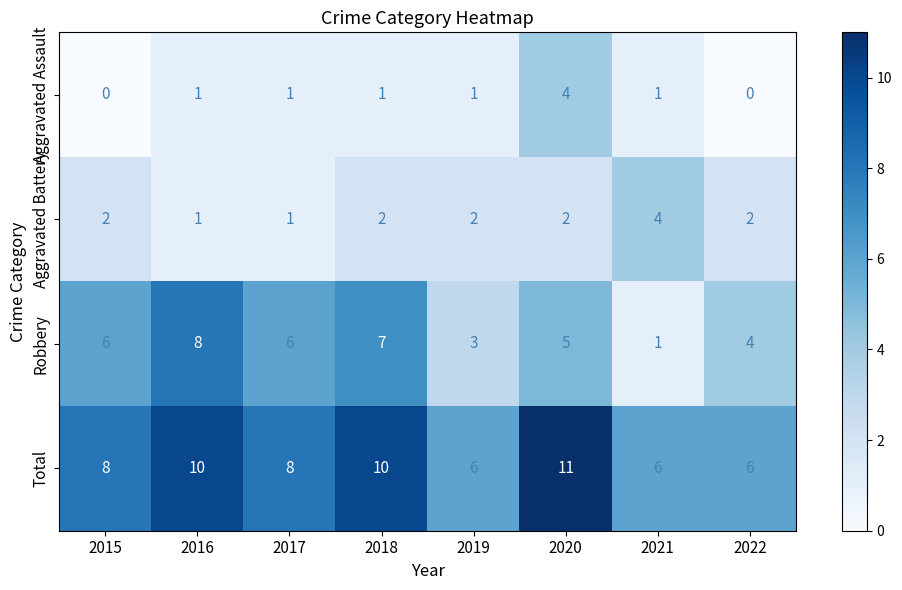

Count the number of categories in the chart.

8